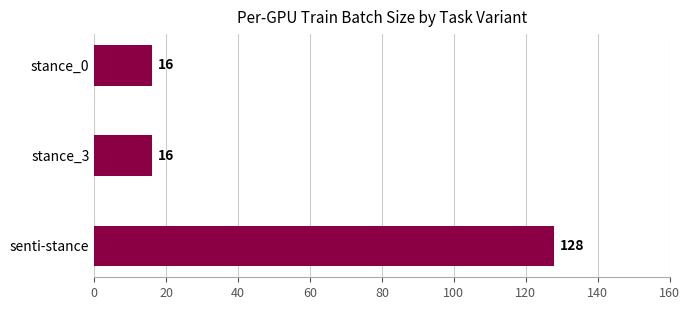

Count the number of values greater than 16.

1